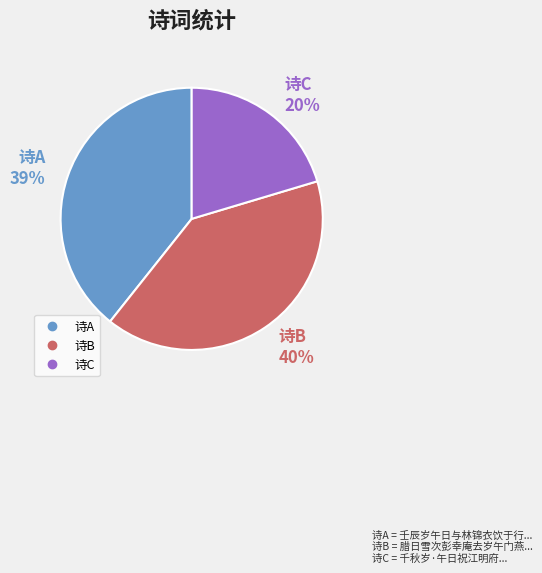

To the nearest percent, what is the difference between the 千秋岁·午日祝江明府 and 壬辰岁午日与林锦衣饮于行台喜雨堂林乘兴为予挥扇面怅然有感书此赠之 slice percentages?

19%